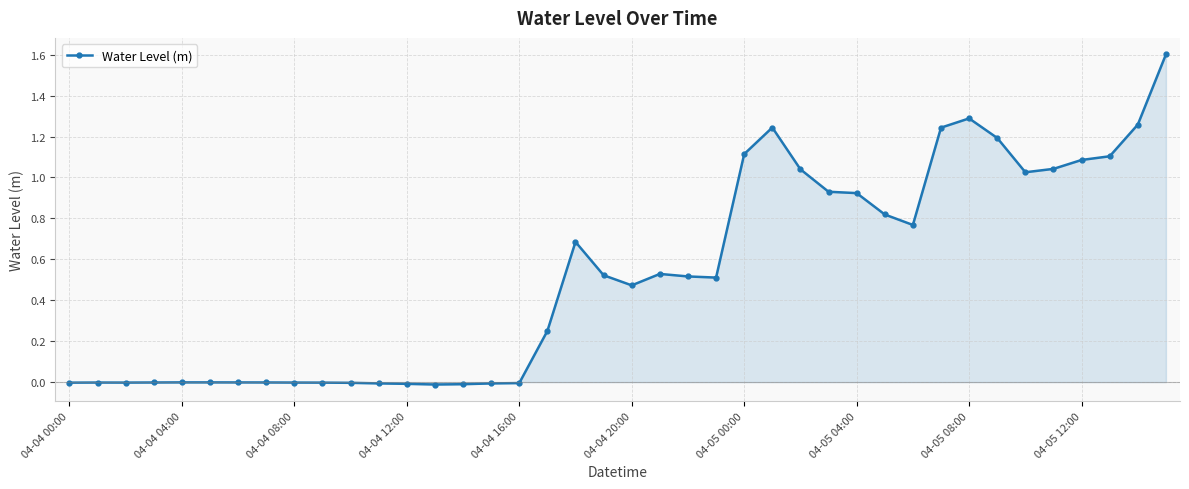

True or false: the data has more than 0 interior local peaks.

True